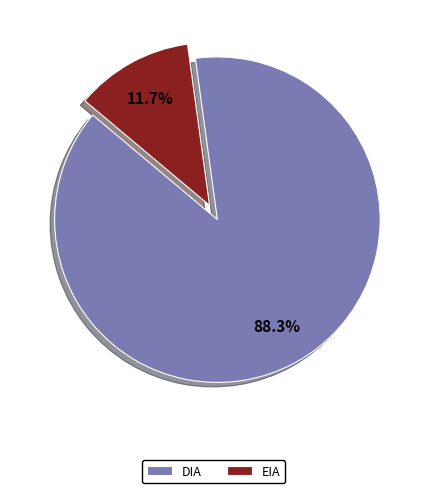

Is there any slice that represents more than half of the pie?

Yes